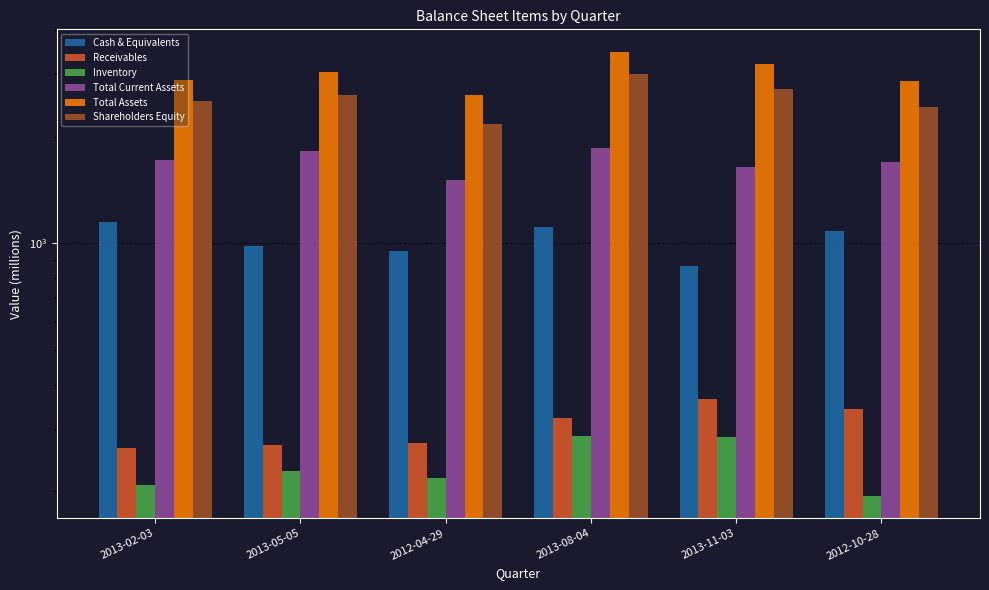

What is the spread (max minus min) of values at 2013-11-03?

2920